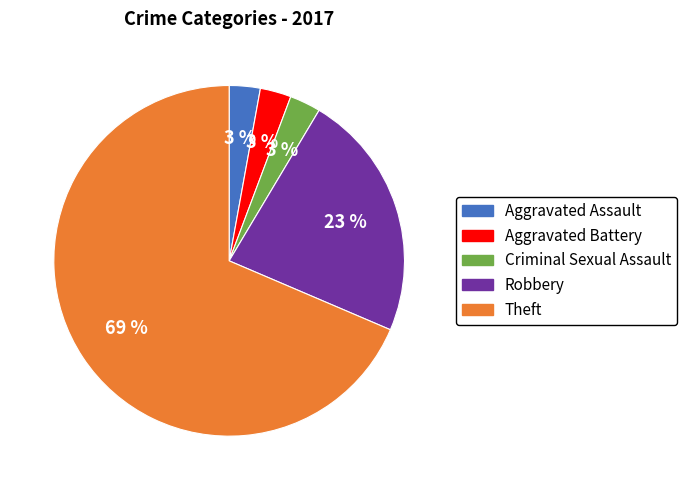

To the nearest percent, what is the difference between the Robbery and Aggravated Battery slice percentages?

20%